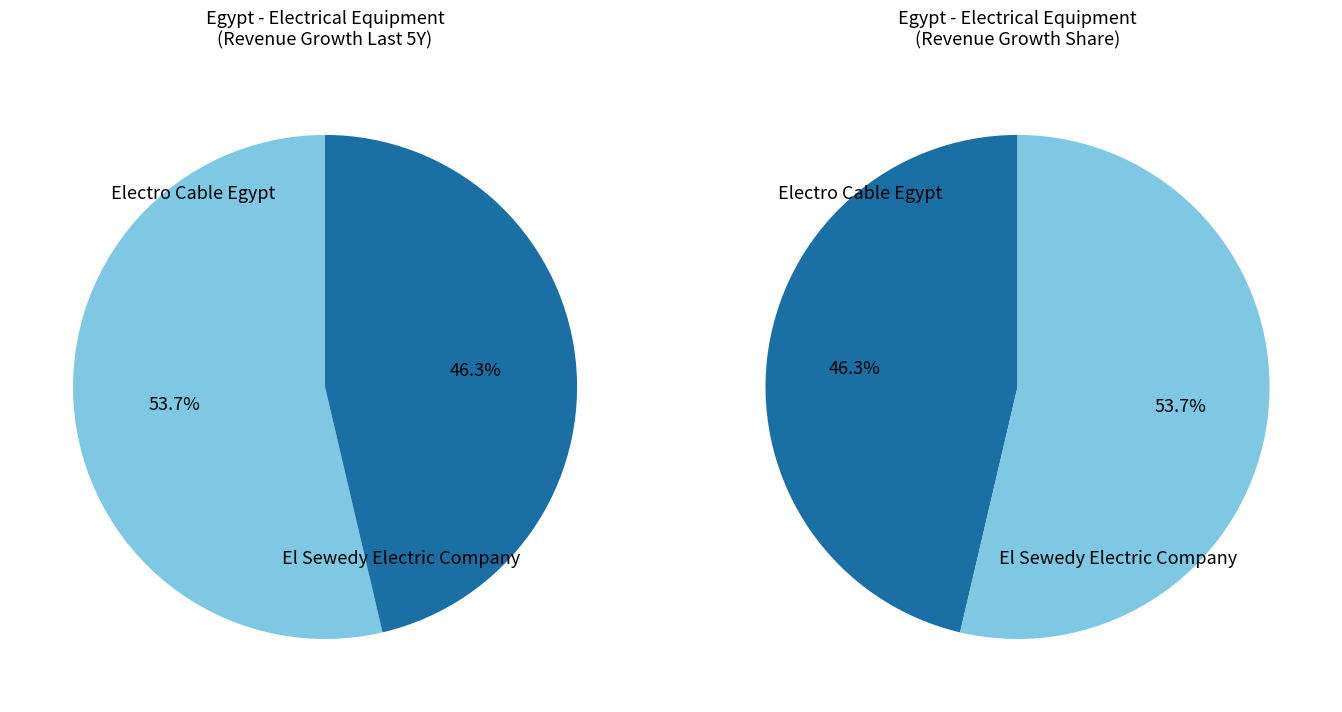

Which category accounts for the majority?

Electro Cable Egypt (CASE:ELEC)